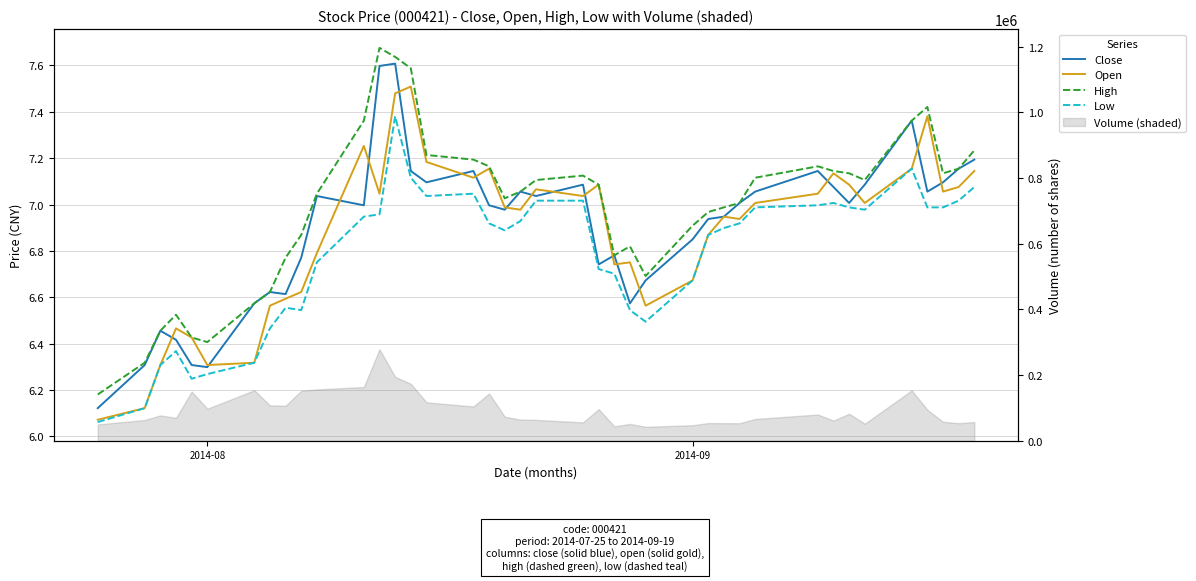

What is the average value of the Close series?

6.9